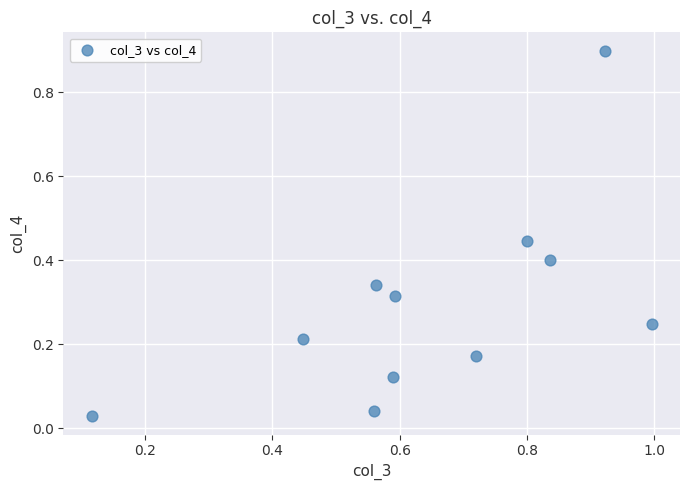

What is the range of Y values (max minus min)?

0.9